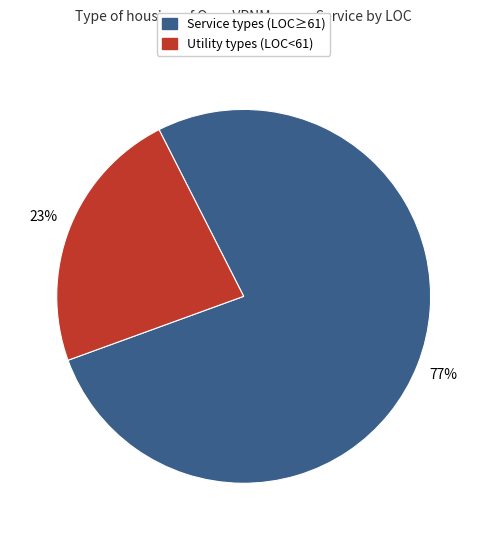

How many slices are in this pie chart?

2